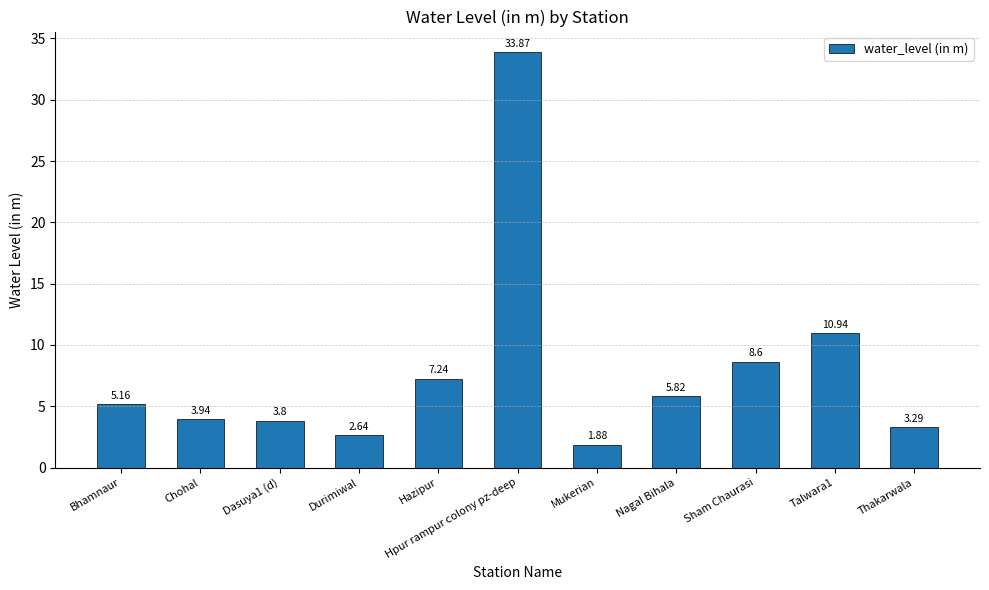

How many categories are shown in the chart?

11